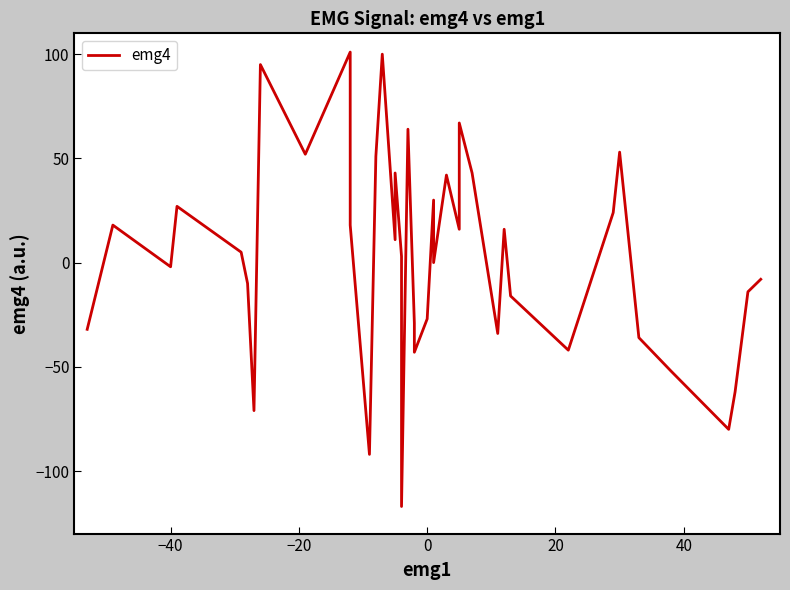

The value at 7 is 57. True or false?

False